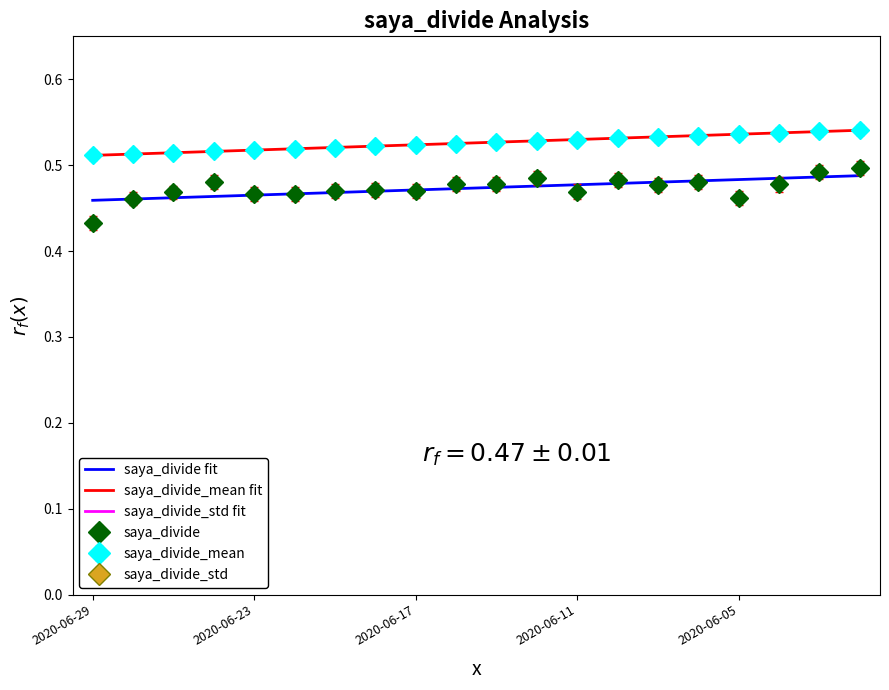

What position from the right is 17?

3